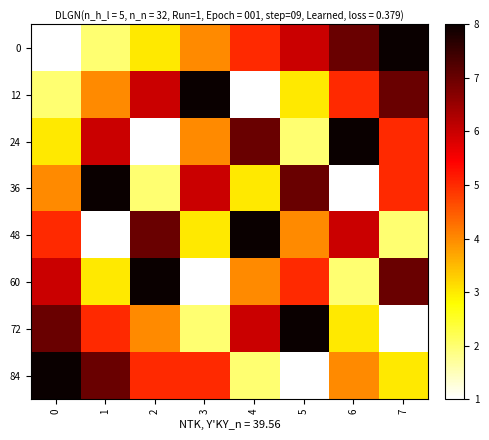

List the series in order of their peak value, lowest first.

0, 12, 24, 36, 48, 60, 72, 84